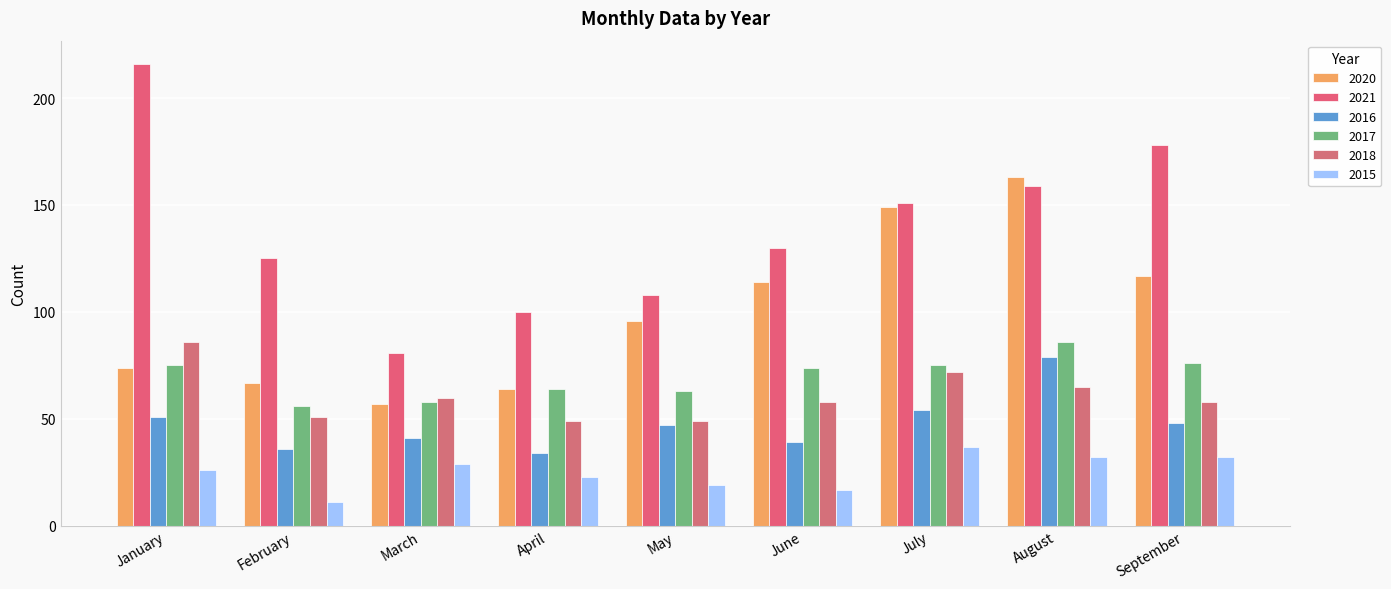

What value does the 2017 series have at July, to the nearest 10?

80